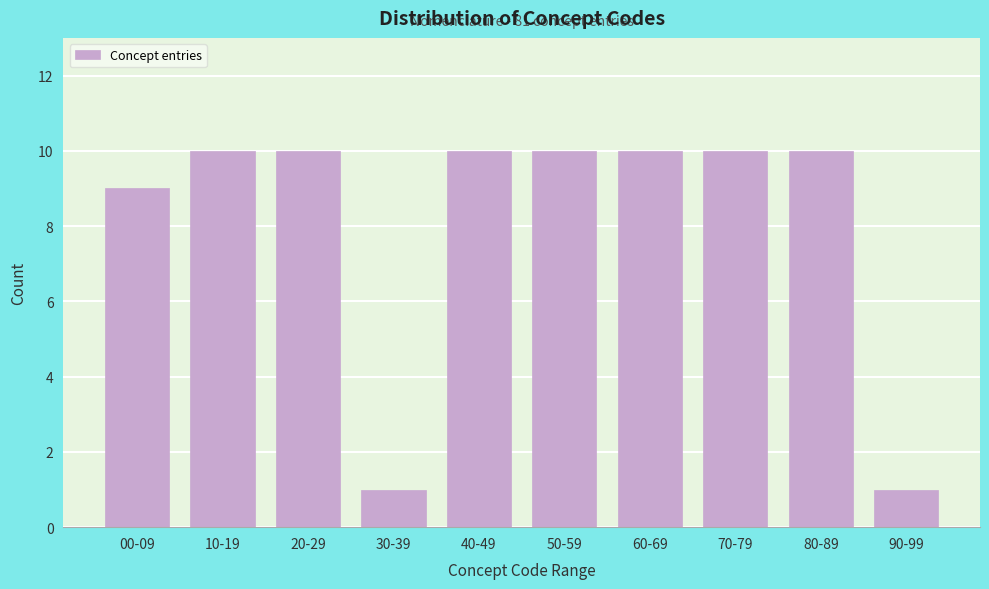

Reading left to right, list all the values displayed in this chart.

00-09=9	10-19=10	20-29=10	30-39=1	40-49=10	50-59=10	60-69=10	70-79=10	80-89=10	90-99=1